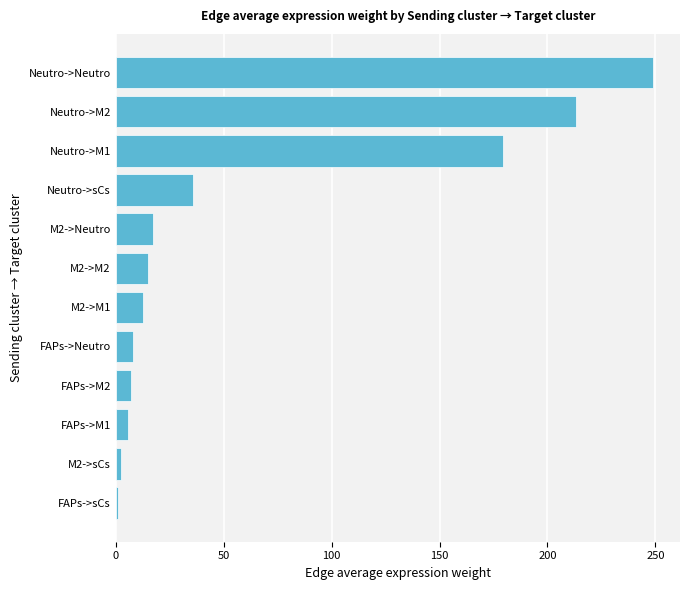

Reading top to bottom, list all the values displayed in this chart.

248.9	213.3	179.5	36.0	17.3	14.8	12.5	8.0	6.9	5.8	2.5	1.2